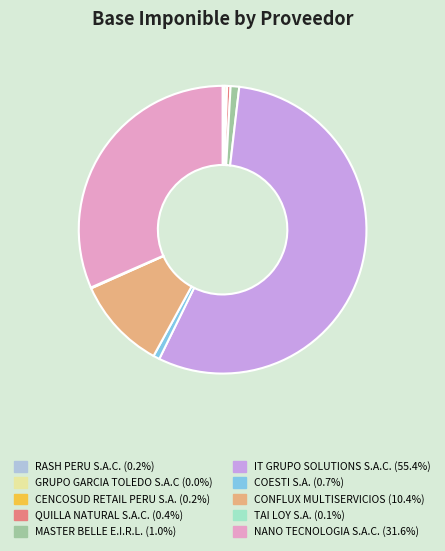

Is there any slice that represents more than half of the pie?

Yes